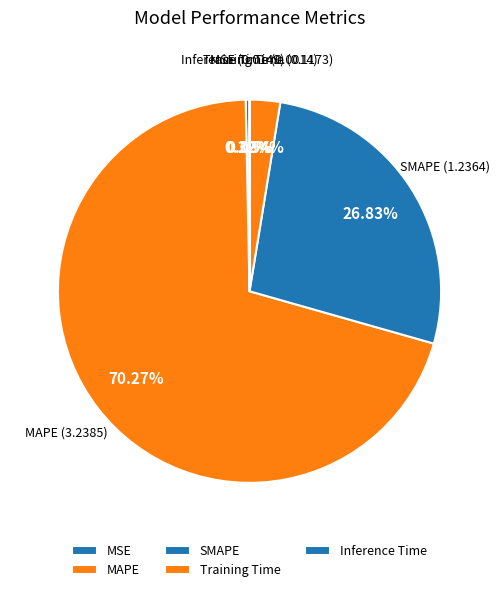

True or false: Training Time accounts for 11% of the total.

False